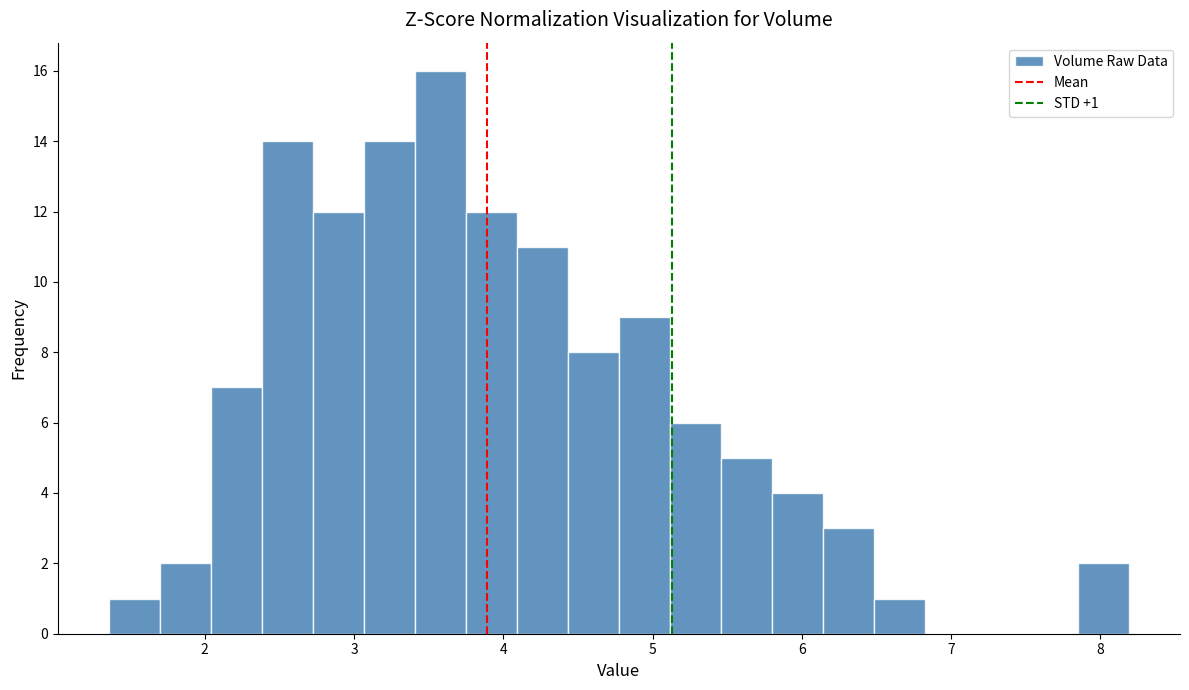

Around what value on the x-axis is the tallest bar? Give the approximate position of its centre, as read against the axis.

3.6